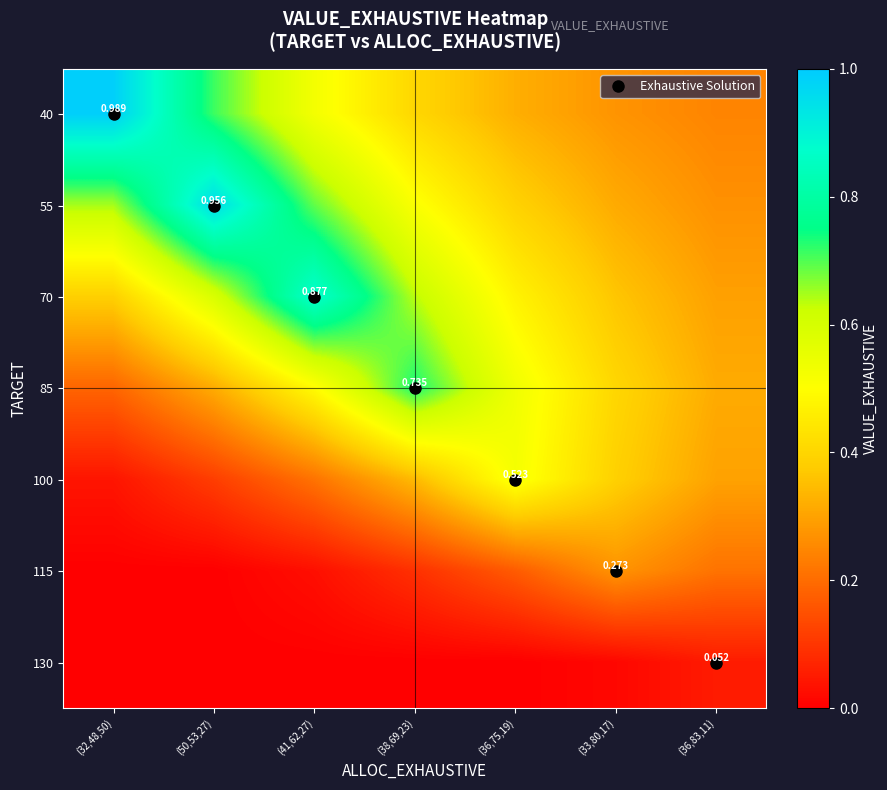

At which category is the sum across all series the highest?

(41,62,27)